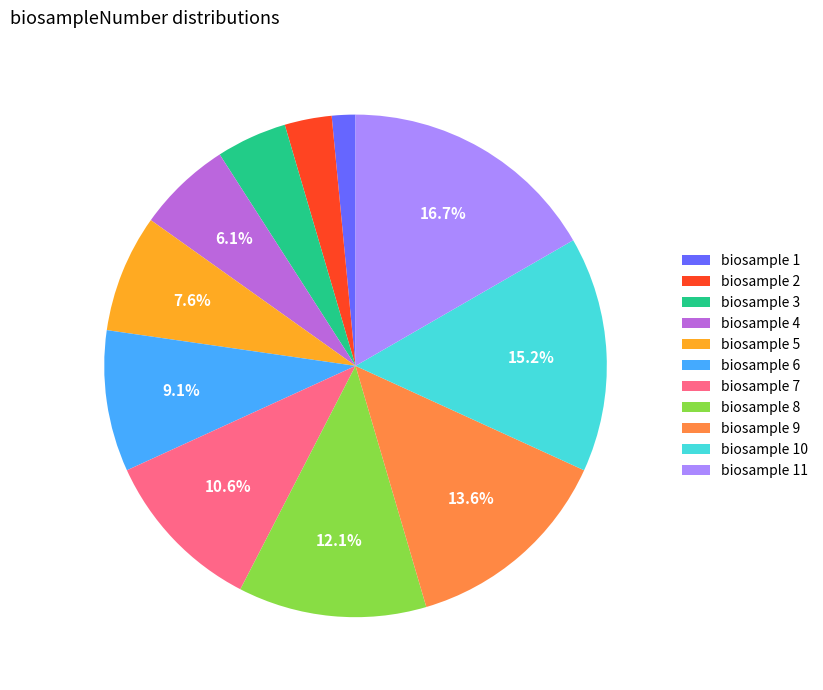

Does any single category account for the majority?

No